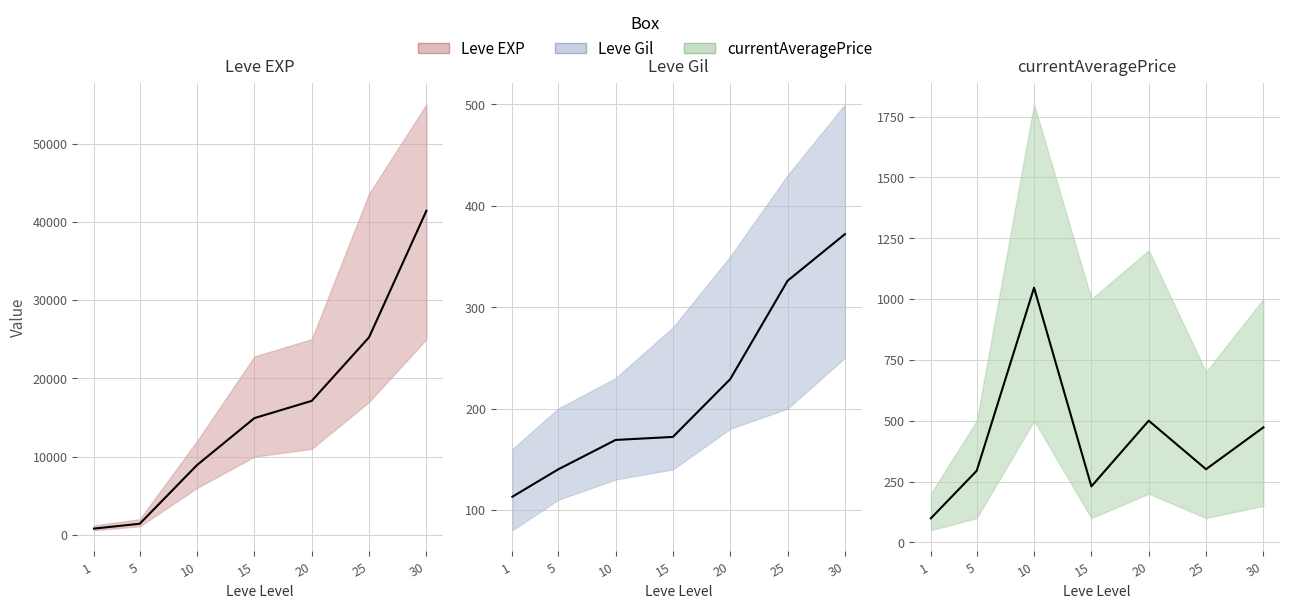

What is the value of the currentAveragePrice point at the 6th from the left?

300.5